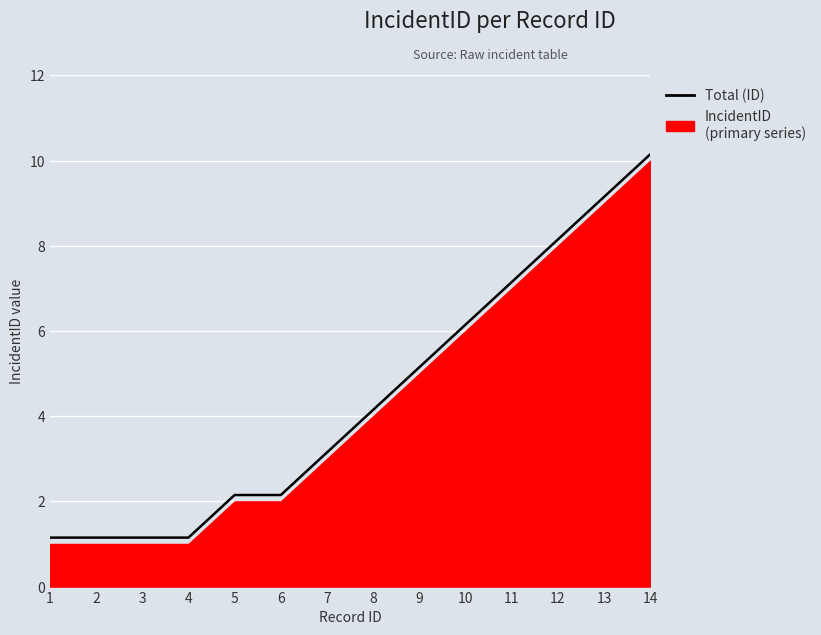

Reading left to right, list all the values displayed in this chart.

1=1.1	2=1.1	3=1.1	4=1.1	5=2.1	6=2.1	7=3.1	8=4.2	9=5.2	10=6.2	11=7.2	12=8.2	13=9.2	14=10.2